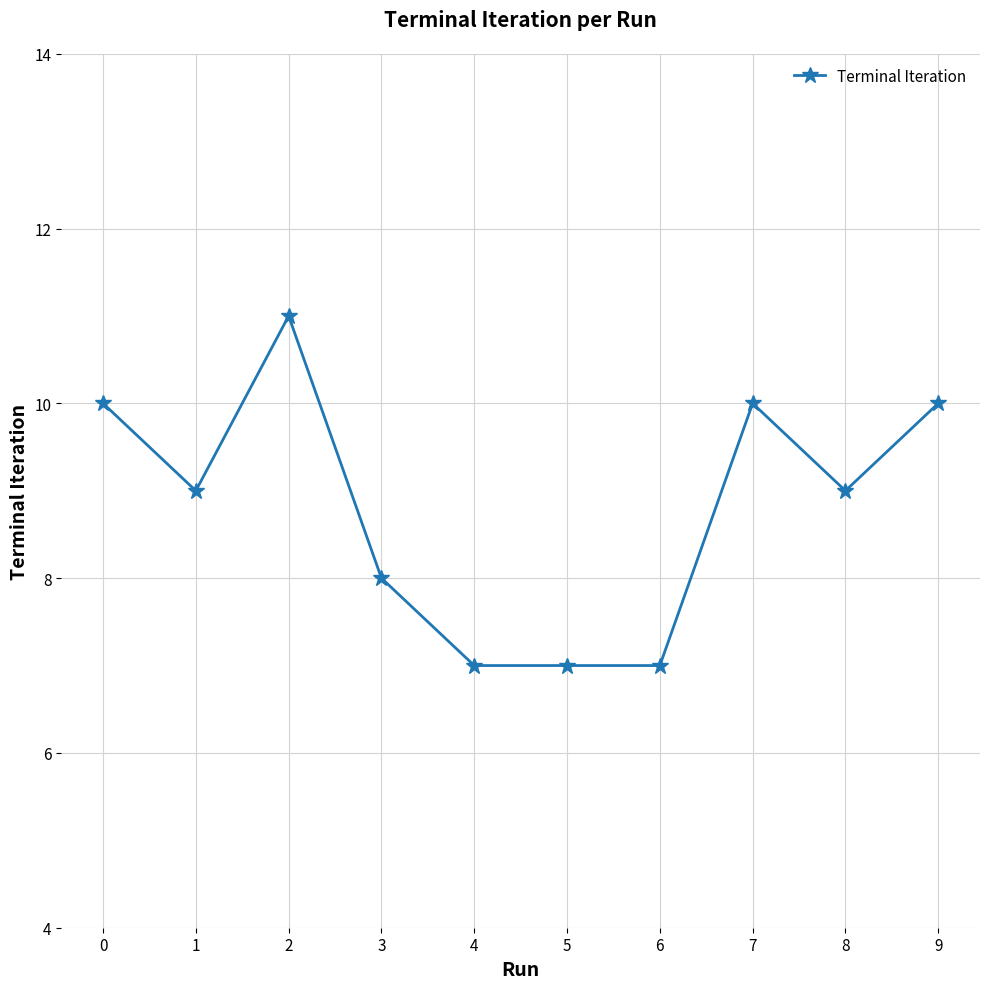

How many categories are shown in the chart?

10